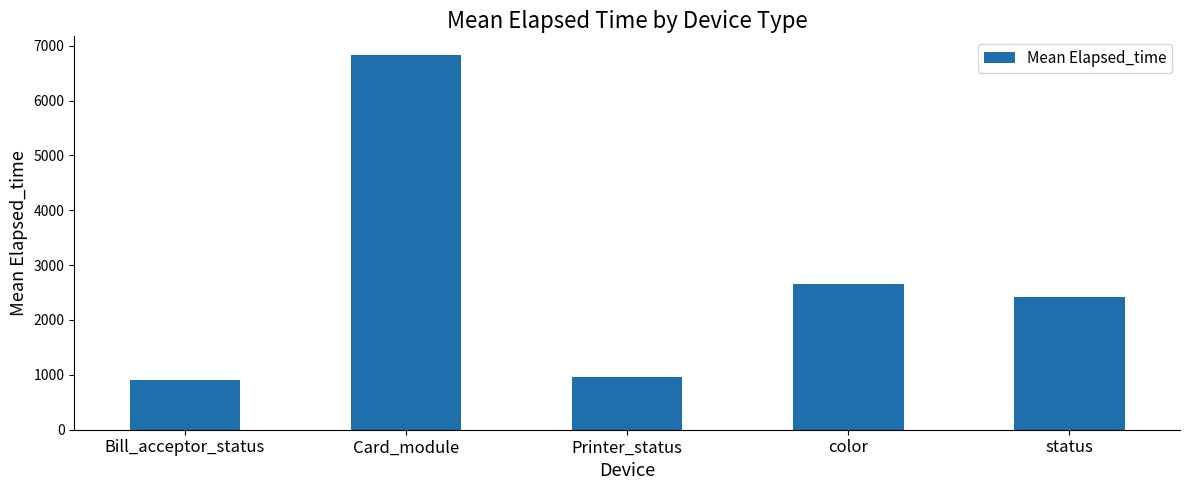

What is the difference between the values at Printer_status and Bill_acceptor_status?

65.0